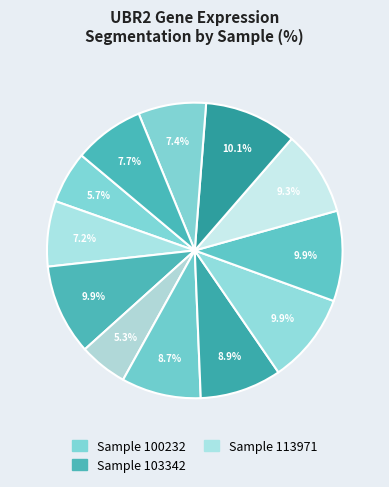

To the nearest percent, what is the average slice percentage?

8%